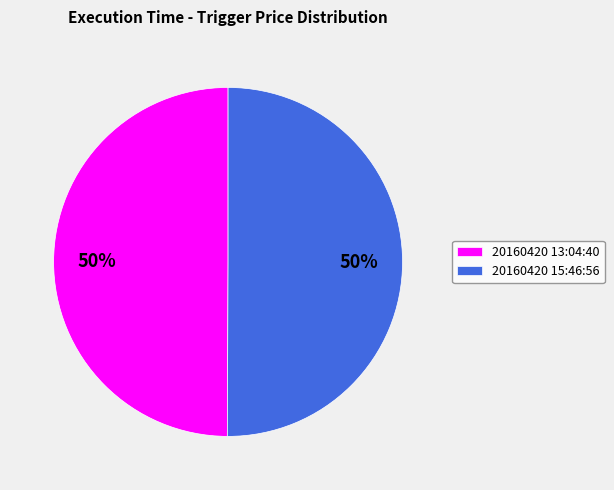

To the nearest percent, what portion does 20160420 13:04:40 represent?

50%